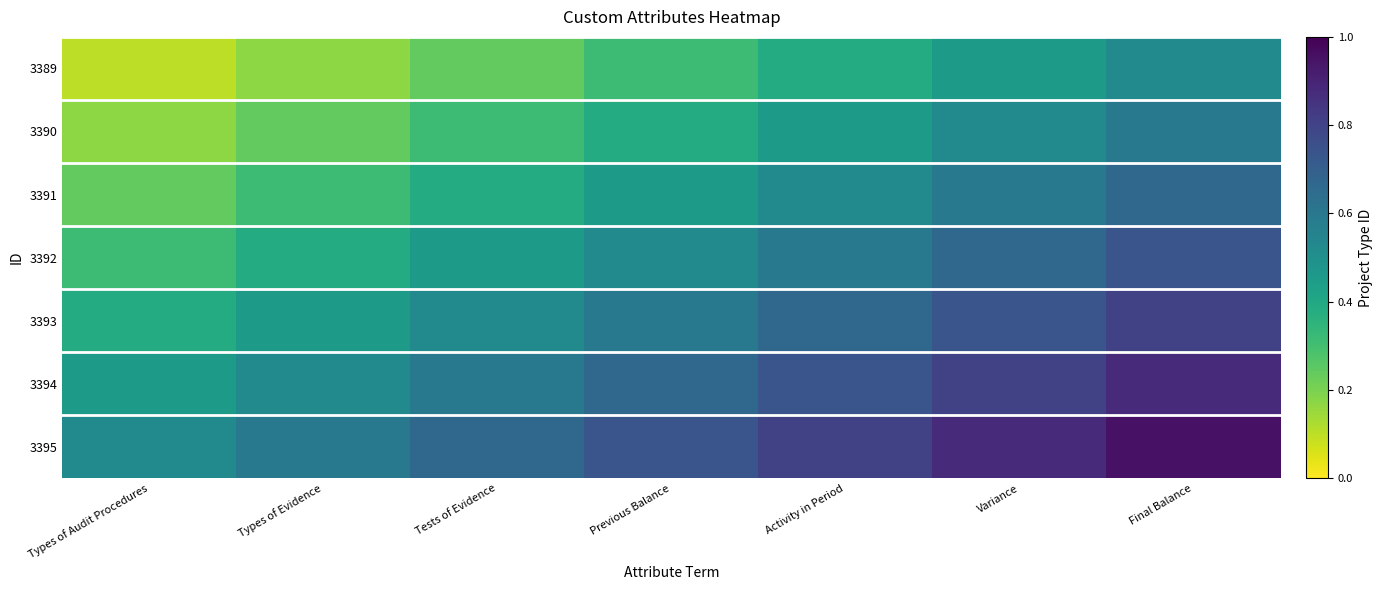

What is the total value across all series at Activity in Period?

4.2